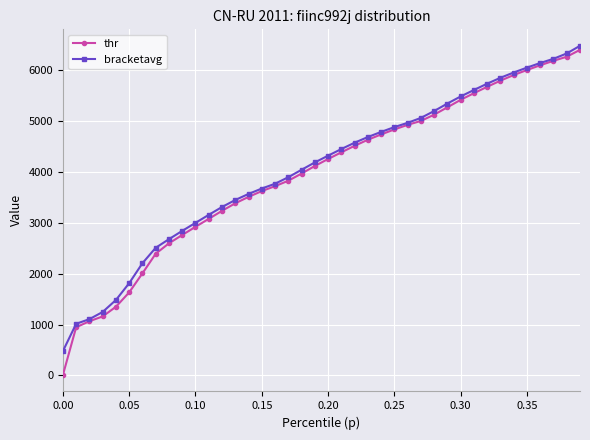

Reading left to right, transcribe all the data shown in this chart.

thr: 9.5	948.2	1066.0	1160.7	1350.7	1633.4	2007.9	2392.8	2597.5	2760.9	2921.7	3077.9	3235.6	3383.8	3509.9	3623.7	3720.6	3827.3	3968.4	4116.6	4254.3	4385.5	4513.7	4632.8	4737.4	4835.4	4925.4	5002.8	5126.0	5270.4	5417.3	5547.8	5673.6	5794.4	5905.0	6003.1	6097.1	6184.2	6264.4	6399.5
bracketavg: 478.7	1015.7	1107.3	1248.5	1483.8	1814.4	2207.0	2509.8	2679.2	2841.9	2999.4	3157.0	3310.9	3448.7	3567.8	3674.1	3768.1	3896.7	4042.5	4186.9	4319.9	4450.2	4574.2	4686.2	4786.8	4881.4	4965.3	5061.9	5197.3	5344.6	5483.8	5611.0	5734.6	5850.8	5954.4	6050.5	6141.3	6223.6	6328.6	6479.3